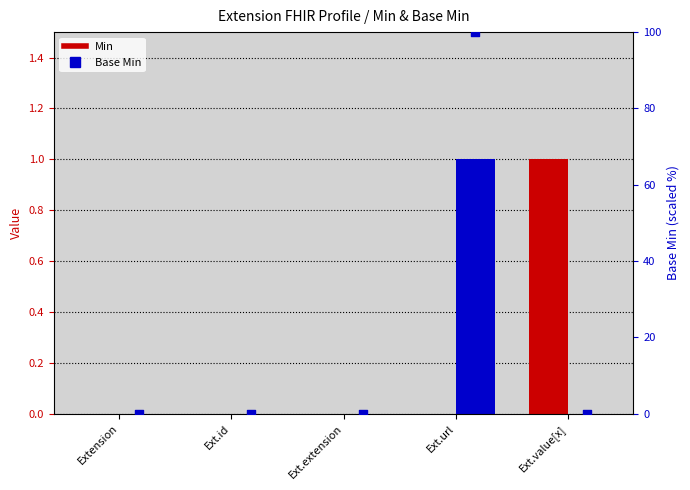

Which series contains the lowest Y value?

Min